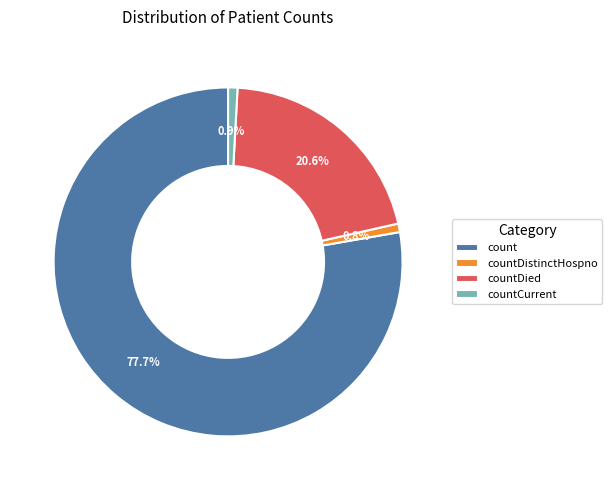

The countDistinctHospno slice represents 11% of the pie. True or false?

False